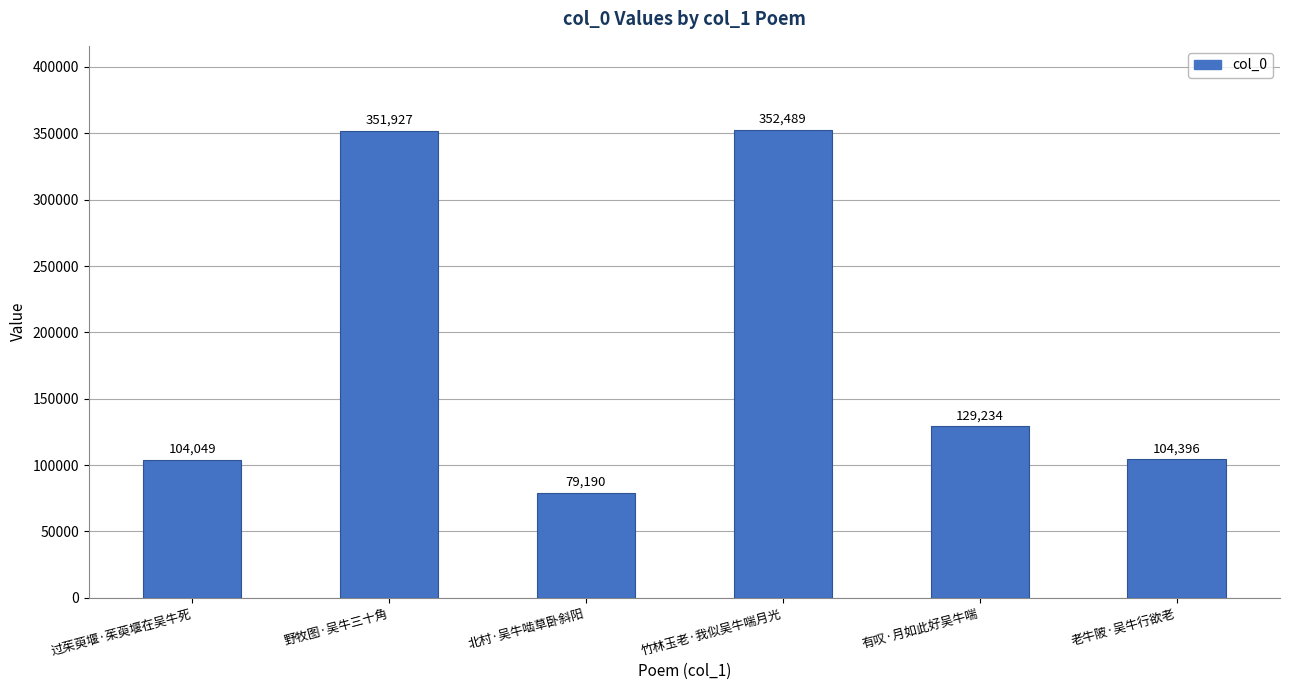

Are the bars grouped side by side (vs. stacked)?

No